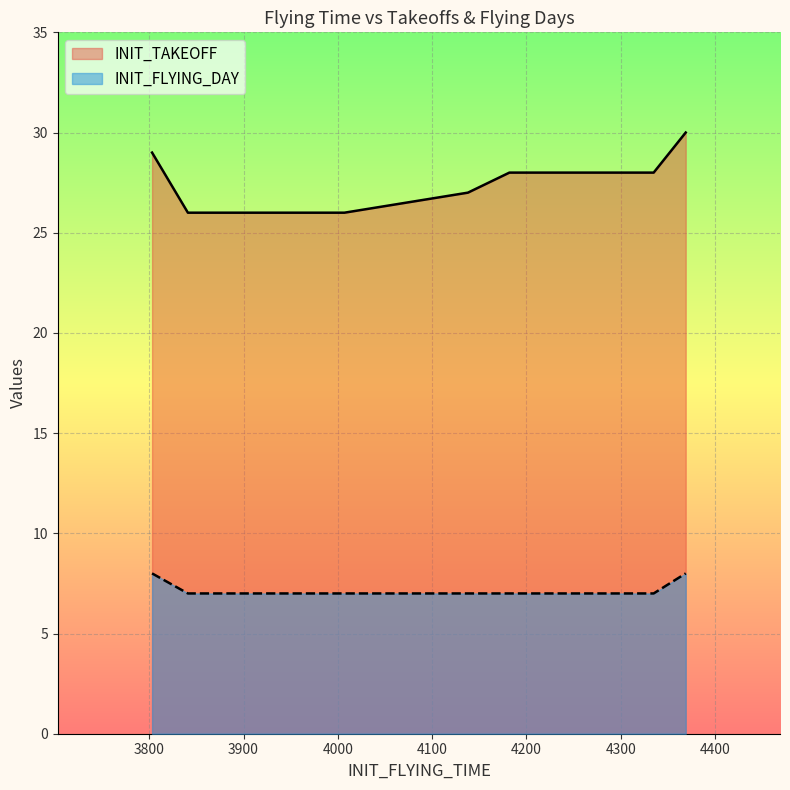

Rank the categories by INIT_FLYING_DAY value from highest to lowest.

3803, 4369, 3841, 4007, 4138, 4182, 4335